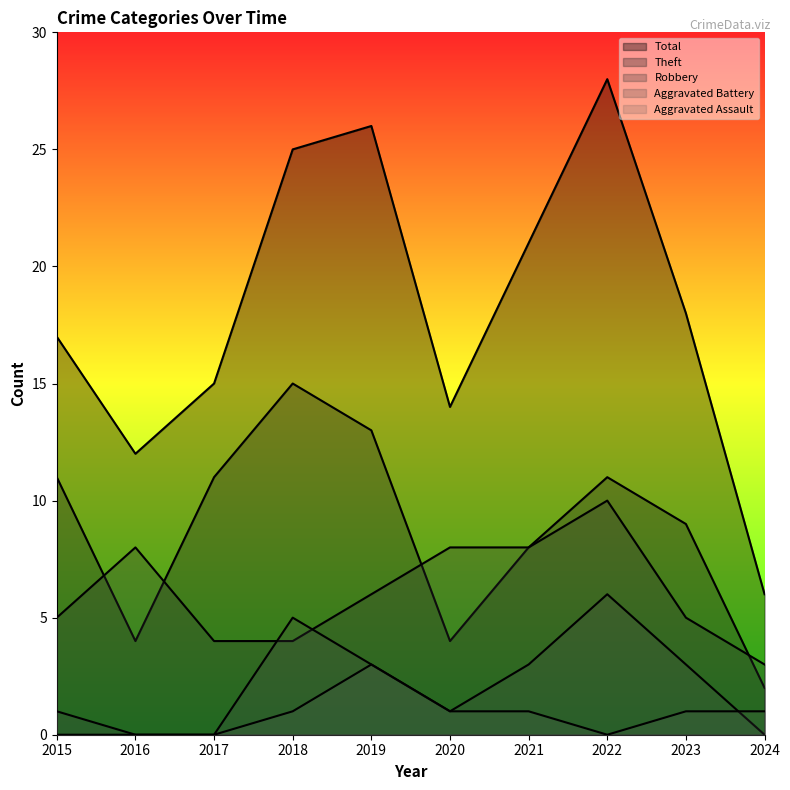

What are all the series names shown in the legend?

Robbery, Theft, Total, Aggravated Battery, Aggravated Assault